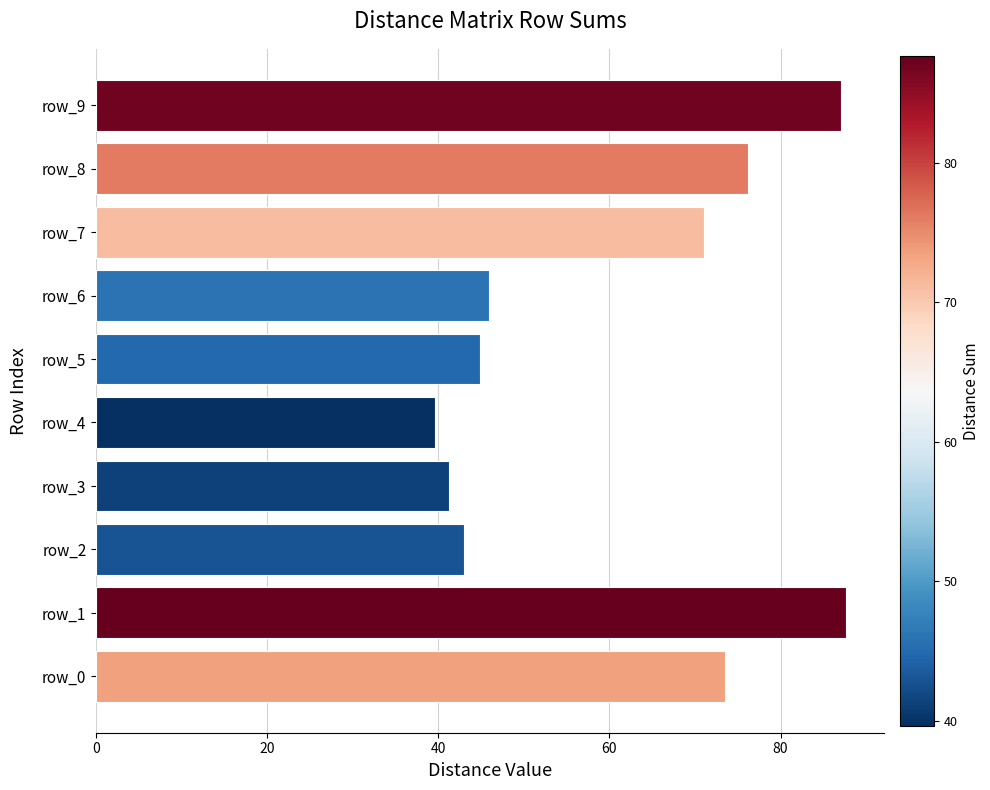

Which has a higher value, row_7 or row_3?

row_7